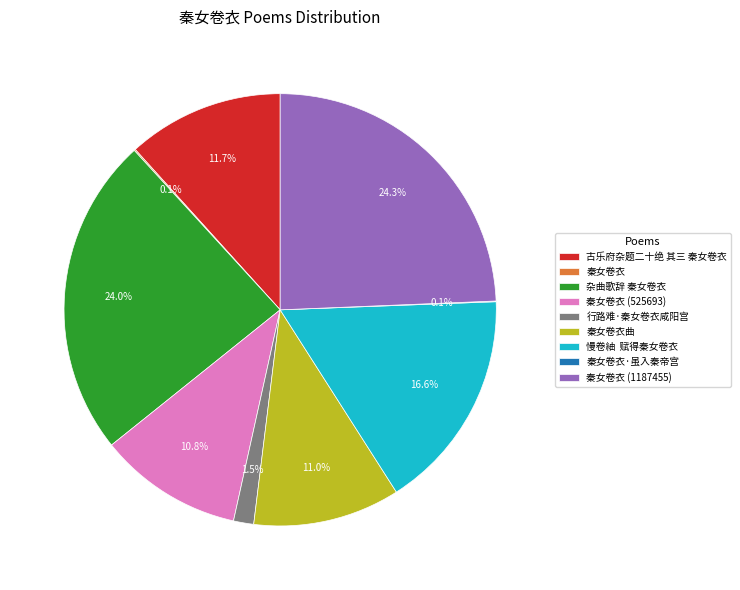

Does any single category account for the majority?

No